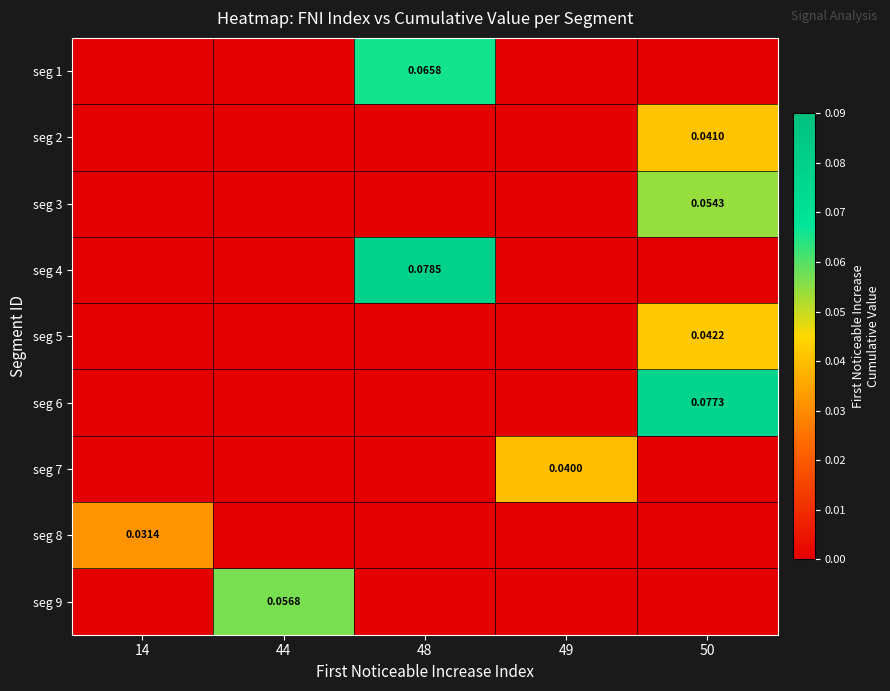

Count the seg 4 values in the range 0 to 1.

5